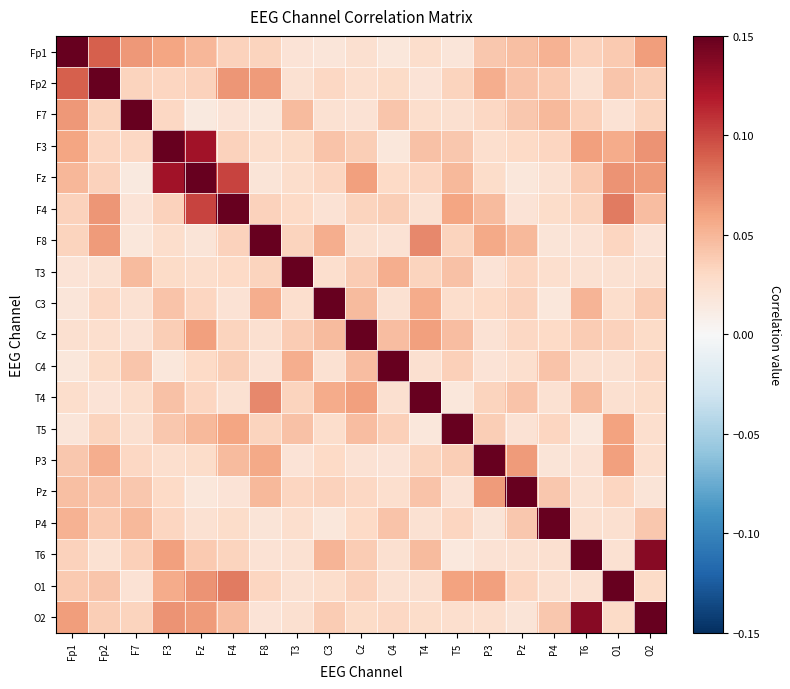

Reading left to right, transcribe all the data shown in this chart.

Fp1: Fp1=1.0	Fp2=0.1	F7=0.1	F3=0.1	Fz=0.0	F4=0.0	F8=0.0	T3=0.0	C3=0.0	Cz=0.0	C4=0.0	T4=0.0	T5=0.0	P3=0.0	Pz=0.0	P4=0.1	T6=0.0	O1=0.0	O2=0.1
Fp2: Fp1=0.1	Fp2=1.0	F7=0.0	F3=0.0	Fz=0.0	F4=0.1	F8=0.1	T3=0.0	C3=0.0	Cz=0.0	C4=0.0	T4=0.0	T5=0.0	P3=0.1	Pz=0.0	P4=0.0	T6=0.0	O1=0.0	O2=0.0
F7: Fp1=0.1	Fp2=0.0	F7=1.0	F3=0.0	Fz=0.0	F4=0.0	F8=0.0	T3=0.0	C3=0.0	Cz=0.0	C4=0.0	T4=0.0	T5=0.0	P3=0.0	Pz=0.0	P4=0.0	T6=0.0	O1=0.0	O2=0.0
F3: Fp1=0.1	Fp2=0.0	F7=0.0	F3=1.0	Fz=0.1	F4=0.0	F8=0.0	T3=0.0	C3=0.0	Cz=0.0	C4=0.0	T4=0.0	T5=0.0	P3=0.0	Pz=0.0	P4=0.0	T6=0.1	O1=0.1	O2=0.1
Fz: Fp1=0.0	Fp2=0.0	F7=0.0	F3=0.1	Fz=1.0	F4=0.1	F8=0.0	T3=0.0	C3=0.0	Cz=0.1	C4=0.0	T4=0.0	T5=0.0	P3=0.0	Pz=0.0	P4=0.0	T6=0.0	O1=0.1	O2=0.1
F4: Fp1=0.0	Fp2=0.1	F7=0.0	F3=0.0	Fz=0.1	F4=1.0	F8=0.0	T3=0.0	C3=0.0	Cz=0.0	C4=0.0	T4=0.0	T5=0.1	P3=0.0	Pz=0.0	P4=0.0	T6=0.0	O1=0.1	O2=0.0
F8: Fp1=0.0	Fp2=0.1	F7=0.0	F3=0.0	Fz=0.0	F4=0.0	F8=1.0	T3=0.0	C3=0.1	Cz=0.0	C4=0.0	T4=0.1	T5=0.0	P3=0.1	Pz=0.0	P4=0.0	T6=0.0	O1=0.0	O2=0.0
T3: Fp1=0.0	Fp2=0.0	F7=0.0	F3=0.0	Fz=0.0	F4=0.0	F8=0.0	T3=1.0	C3=0.0	Cz=0.0	C4=0.1	T4=0.0	T5=0.0	P3=0.0	Pz=0.0	P4=0.0	T6=0.0	O1=0.0	O2=0.0
C3: Fp1=0.0	Fp2=0.0	F7=0.0	F3=0.0	Fz=0.0	F4=0.0	F8=0.1	T3=0.0	C3=1.0	Cz=0.0	C4=0.0	T4=0.1	T5=0.0	P3=0.0	Pz=0.0	P4=0.0	T6=0.1	O1=0.0	O2=0.0
Cz: Fp1=0.0	Fp2=0.0	F7=0.0	F3=0.0	Fz=0.1	F4=0.0	F8=0.0	T3=0.0	C3=0.0	Cz=1.0	C4=0.0	T4=0.1	T5=0.0	P3=0.0	Pz=0.0	P4=0.0	T6=0.0	O1=0.0	O2=0.0
C4: Fp1=0.0	Fp2=0.0	F7=0.0	F3=0.0	Fz=0.0	F4=0.0	F8=0.0	T3=0.1	C3=0.0	Cz=0.0	C4=1.0	T4=0.0	T5=0.0	P3=0.0	Pz=0.0	P4=0.0	T6=0.0	O1=0.0	O2=0.0
T4: Fp1=0.0	Fp2=0.0	F7=0.0	F3=0.0	Fz=0.0	F4=0.0	F8=0.1	T3=0.0	C3=0.1	Cz=0.1	C4=0.0	T4=1.0	T5=0.0	P3=0.0	Pz=0.0	P4=0.0	T6=0.0	O1=0.0	O2=0.0
T5: Fp1=0.0	Fp2=0.0	F7=0.0	F3=0.0	Fz=0.0	F4=0.1	F8=0.0	T3=0.0	C3=0.0	Cz=0.0	C4=0.0	T4=0.0	T5=1.0	P3=0.0	Pz=0.0	P4=0.0	T6=0.0	O1=0.1	O2=0.0
P3: Fp1=0.0	Fp2=0.1	F7=0.0	F3=0.0	Fz=0.0	F4=0.0	F8=0.1	T3=0.0	C3=0.0	Cz=0.0	C4=0.0	T4=0.0	T5=0.0	P3=1.0	Pz=0.1	P4=0.0	T6=0.0	O1=0.1	O2=0.0
Pz: Fp1=0.0	Fp2=0.0	F7=0.0	F3=0.0	Fz=0.0	F4=0.0	F8=0.0	T3=0.0	C3=0.0	Cz=0.0	C4=0.0	T4=0.0	T5=0.0	P3=0.1	Pz=1.0	P4=0.0	T6=0.0	O1=0.0	O2=0.0
P4: Fp1=0.1	Fp2=0.0	F7=0.0	F3=0.0	Fz=0.0	F4=0.0	F8=0.0	T3=0.0	C3=0.0	Cz=0.0	C4=0.0	T4=0.0	T5=0.0	P3=0.0	Pz=0.0	P4=1.0	T6=0.0	O1=0.0	O2=0.0
T6: Fp1=0.0	Fp2=0.0	F7=0.0	F3=0.1	Fz=0.0	F4=0.0	F8=0.0	T3=0.0	C3=0.1	Cz=0.0	C4=0.0	T4=0.0	T5=0.0	P3=0.0	Pz=0.0	P4=0.0	T6=1.0	O1=0.0	O2=0.1
O1: Fp1=0.0	Fp2=0.0	F7=0.0	F3=0.1	Fz=0.1	F4=0.1	F8=0.0	T3=0.0	C3=0.0	Cz=0.0	C4=0.0	T4=0.0	T5=0.1	P3=0.1	Pz=0.0	P4=0.0	T6=0.0	O1=1.0	O2=0.0
O2: Fp1=0.1	Fp2=0.0	F7=0.0	F3=0.1	Fz=0.1	F4=0.0	F8=0.0	T3=0.0	C3=0.0	Cz=0.0	C4=0.0	T4=0.0	T5=0.0	P3=0.0	Pz=0.0	P4=0.0	T6=0.1	O1=0.0	O2=1.0